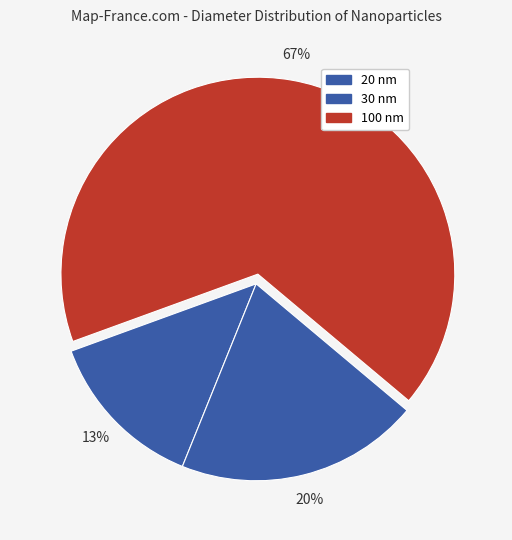

Between 100 nm and 30 nm, which is larger?

100 nm